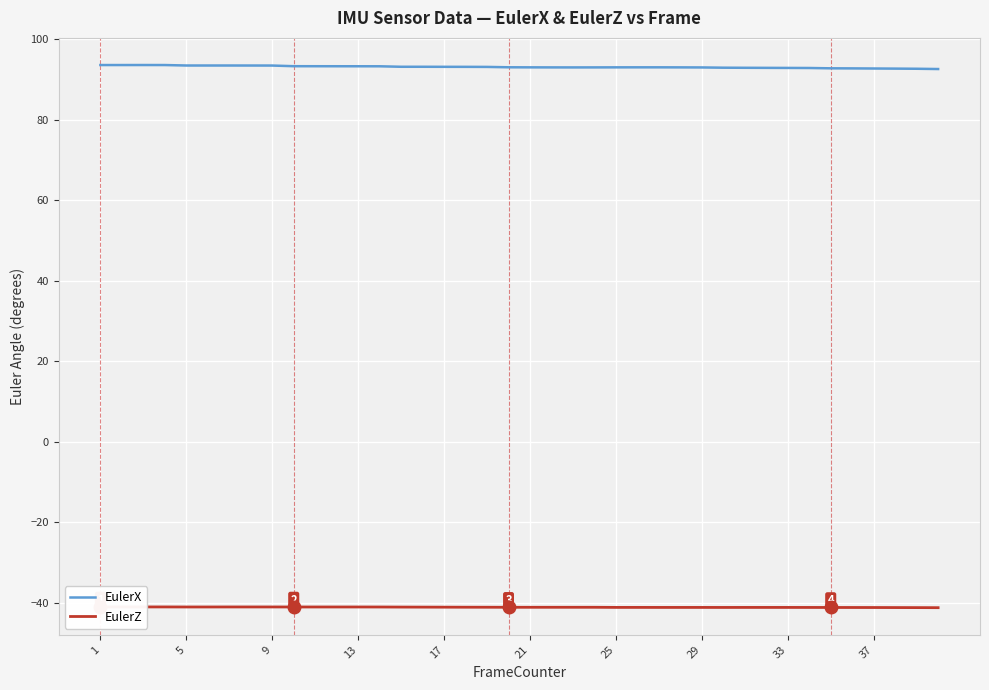

The EulerX series shows 62.5 at 37. True or false?

False